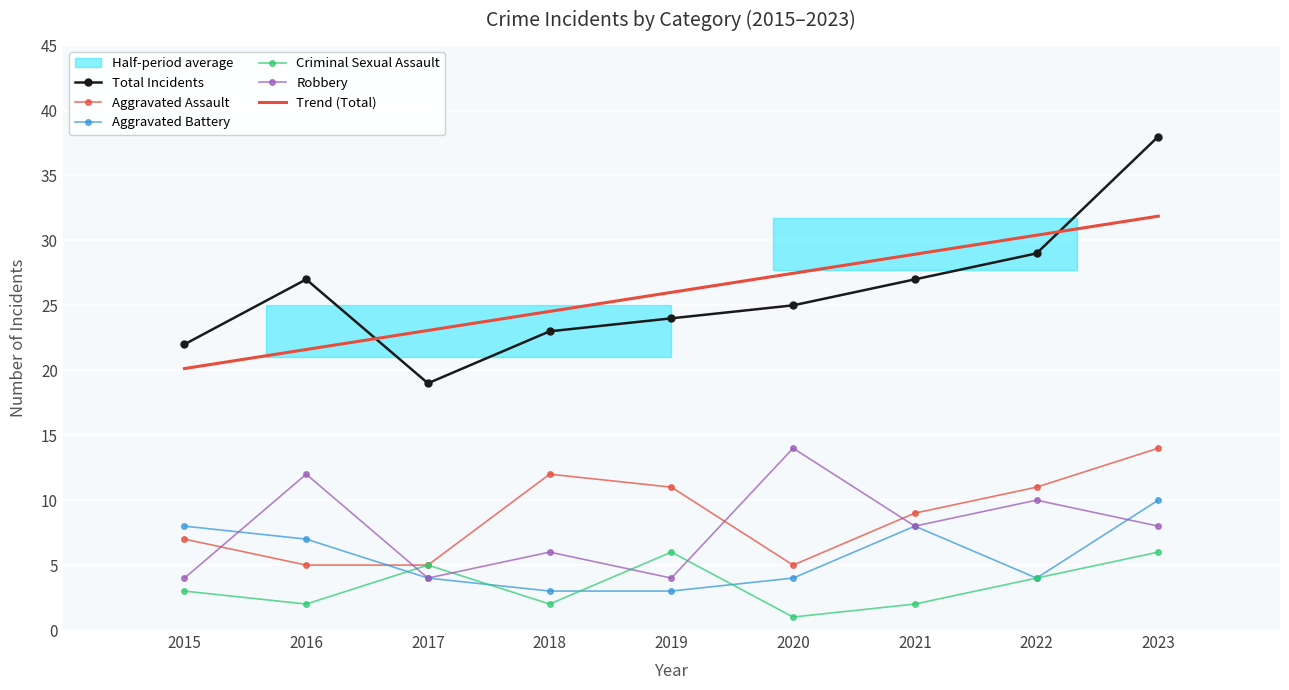

What is the value of the Aggravated Battery point at the 3rd from the left?

4